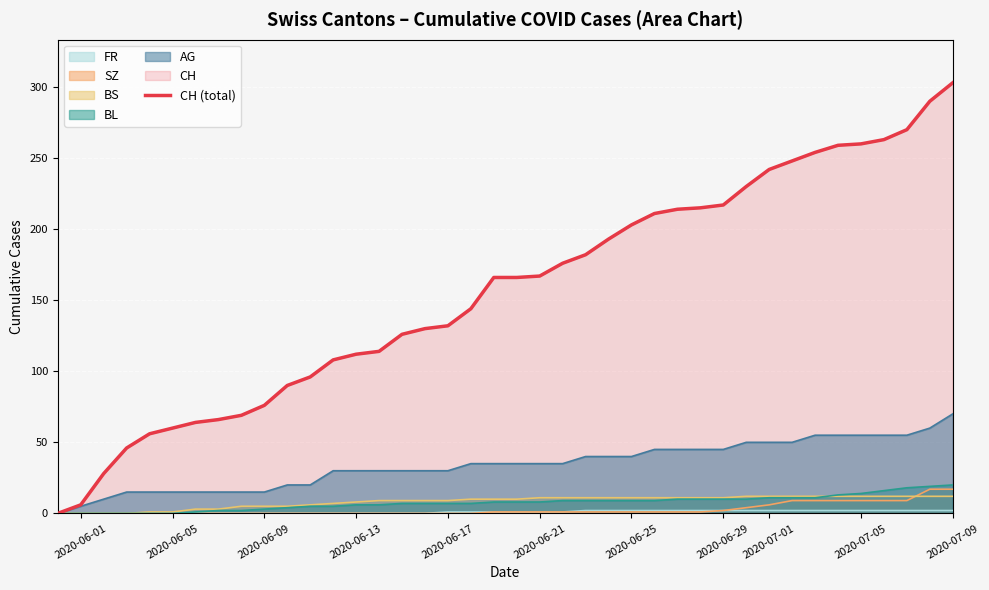

Which series has the largest total across all categories?

CH (total)